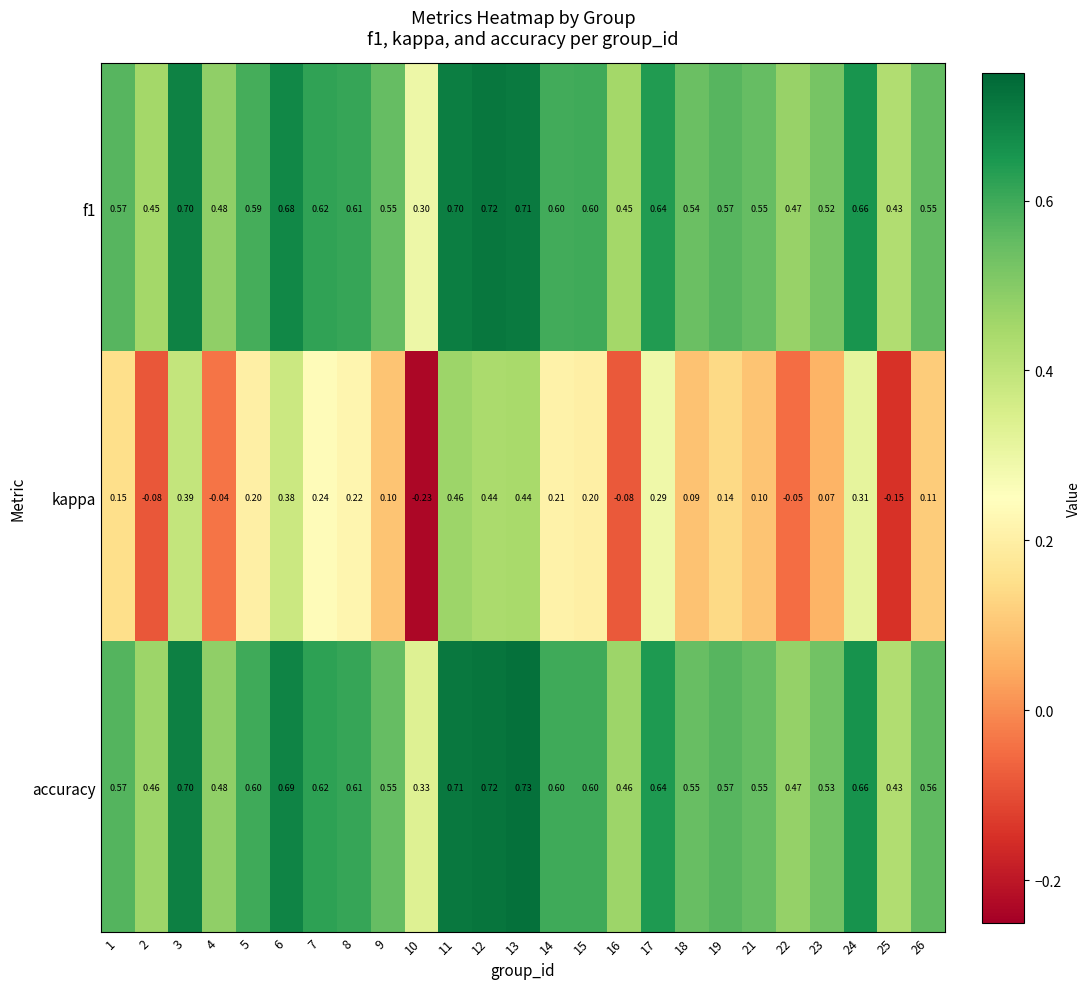

Which series has the widest spread of values?

kappa